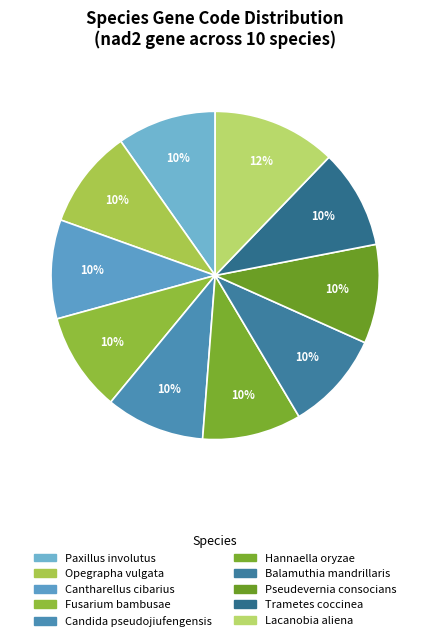

What portion of the pie excludes Balamuthia mandrillaris?

90.2%